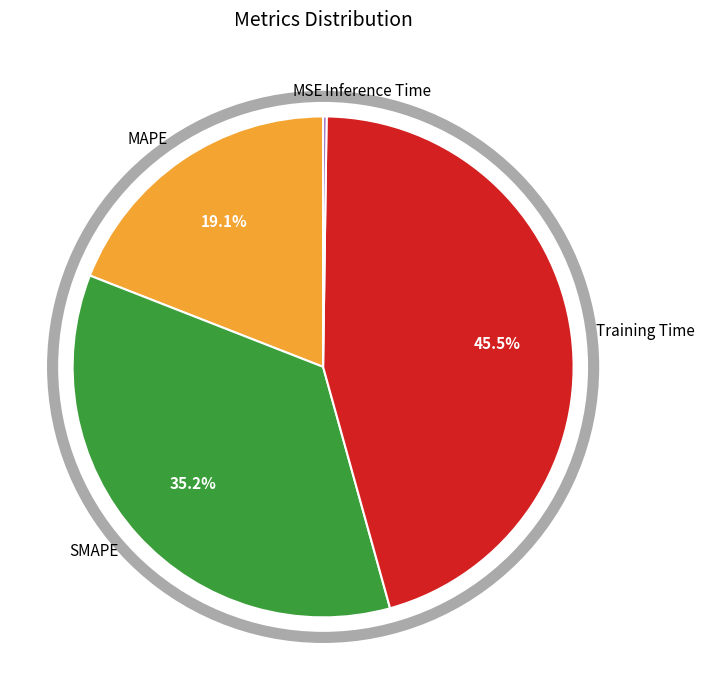

Which category has the biggest portion of the pie?

Training Time